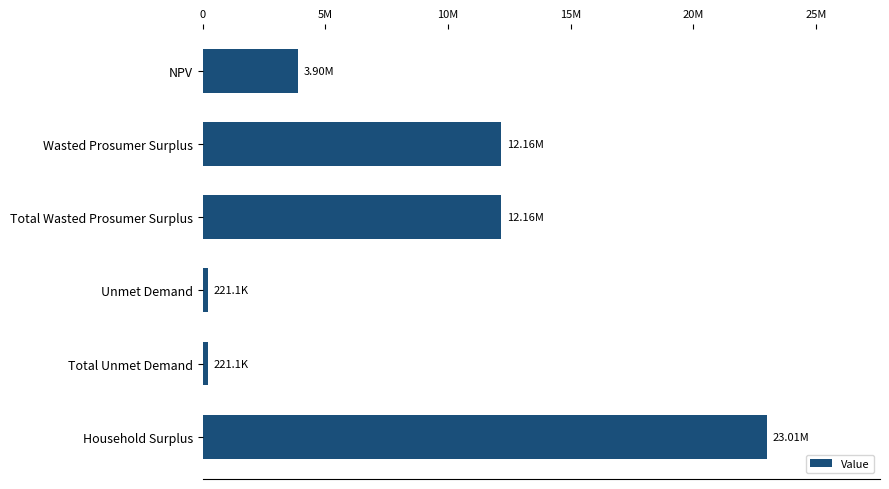

Are the bars horizontal?

Yes